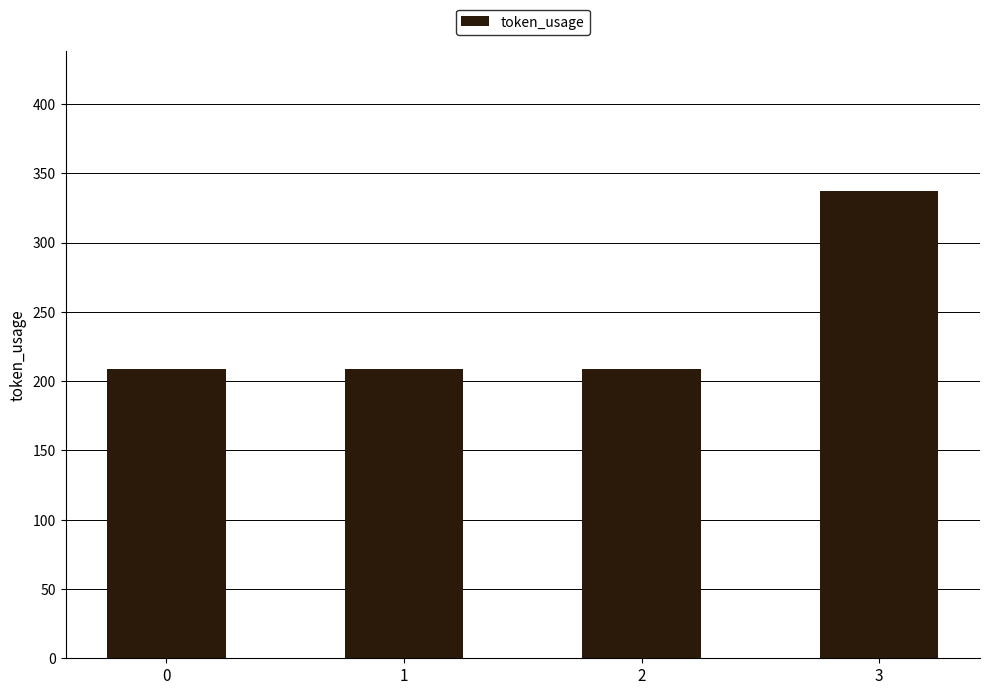

The value at 2 is 127. True or false?

False